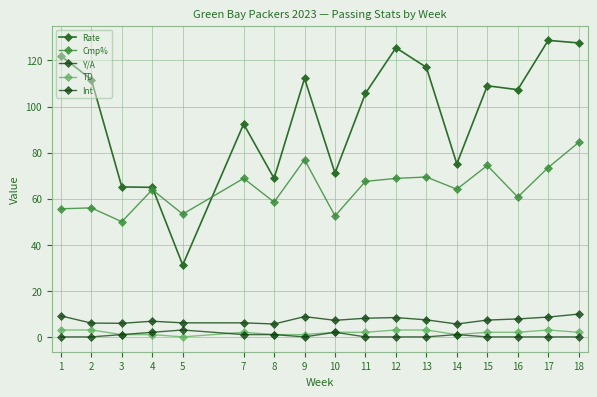

What is the approximate value of Int at 3?

1.0